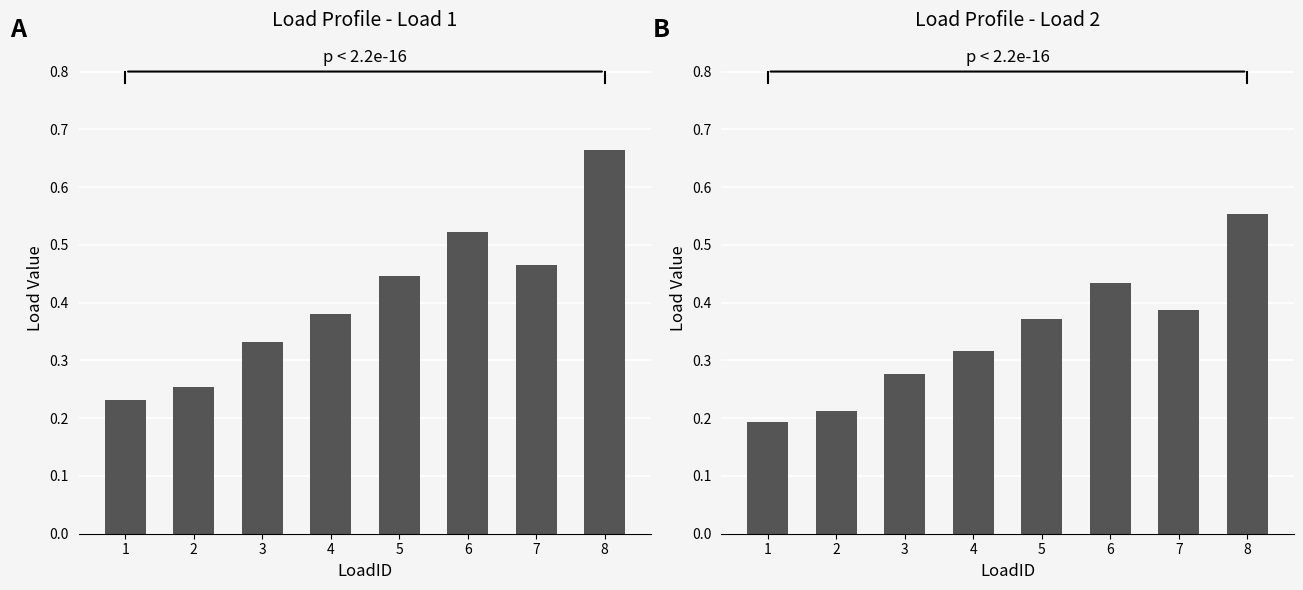

What is the difference between the maximum and second lowest values in the Load 2 series?

0.3